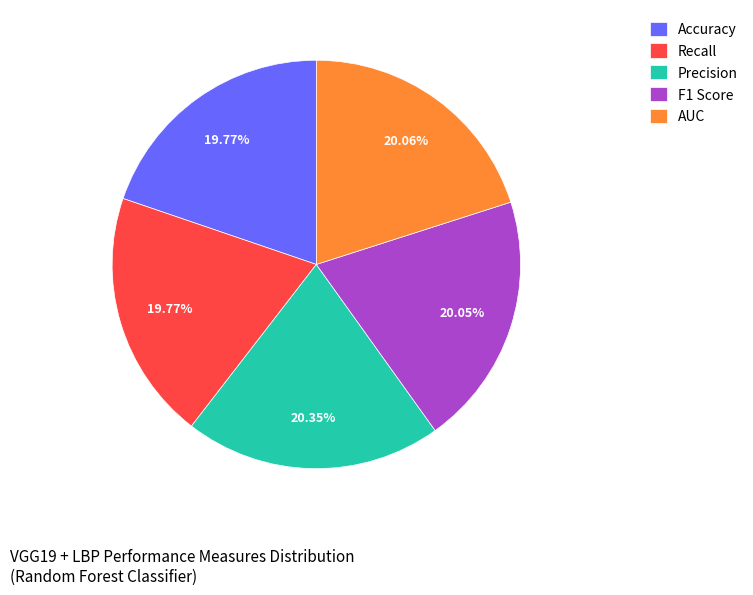

Count the number of slices in the pie.

5